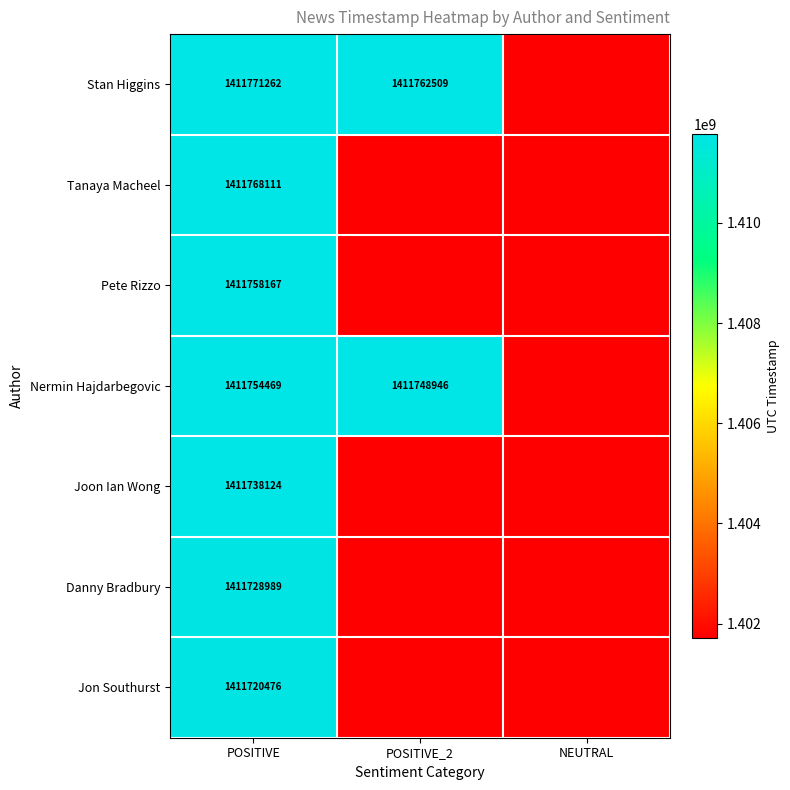

What is the minimum value shown in the chart?

1401720476